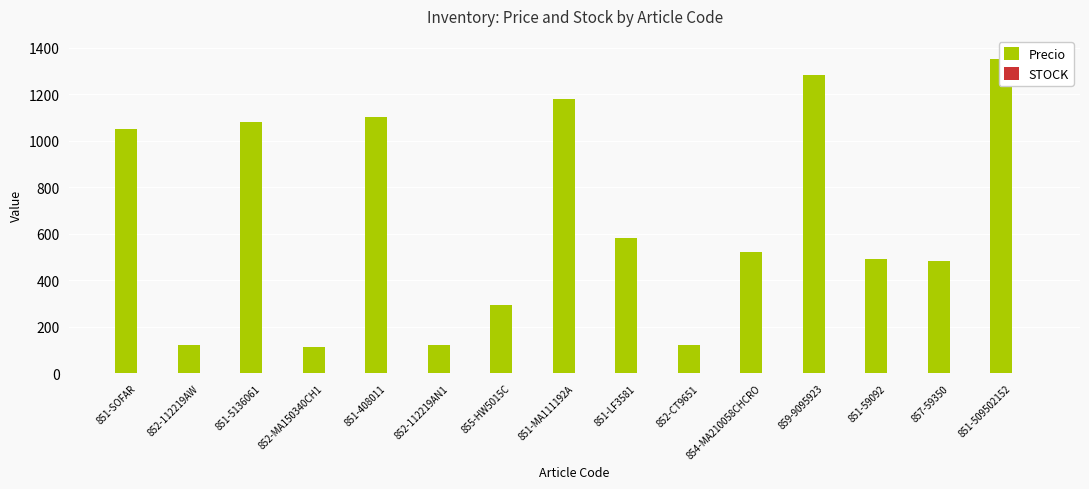

What is the label of the 4th bar from the right?

859-9095923